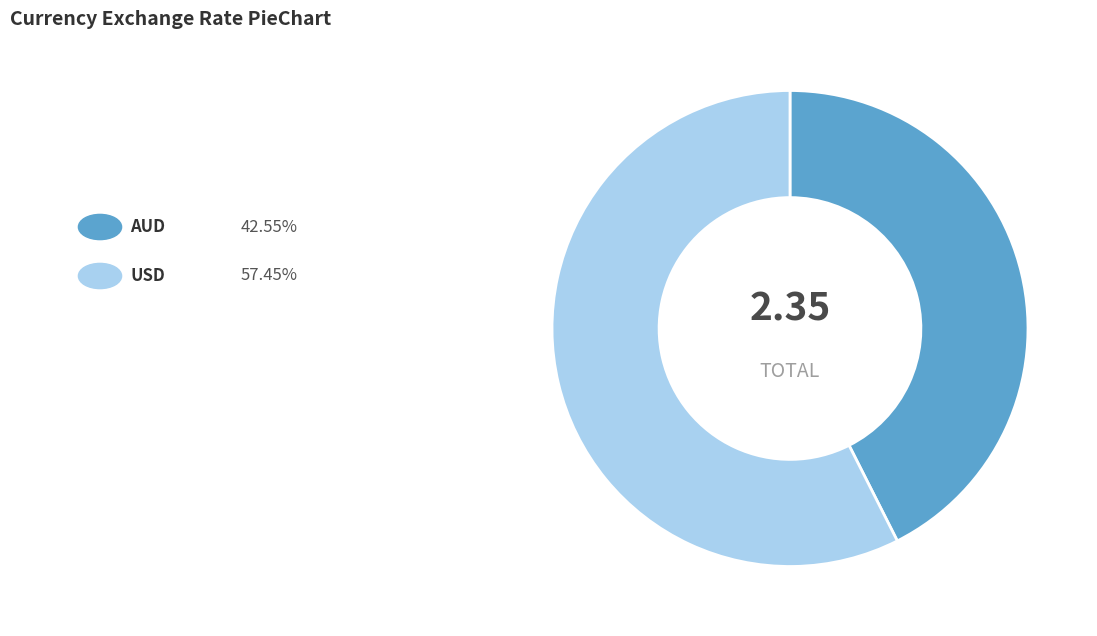

Does any single category account for the majority?

Yes